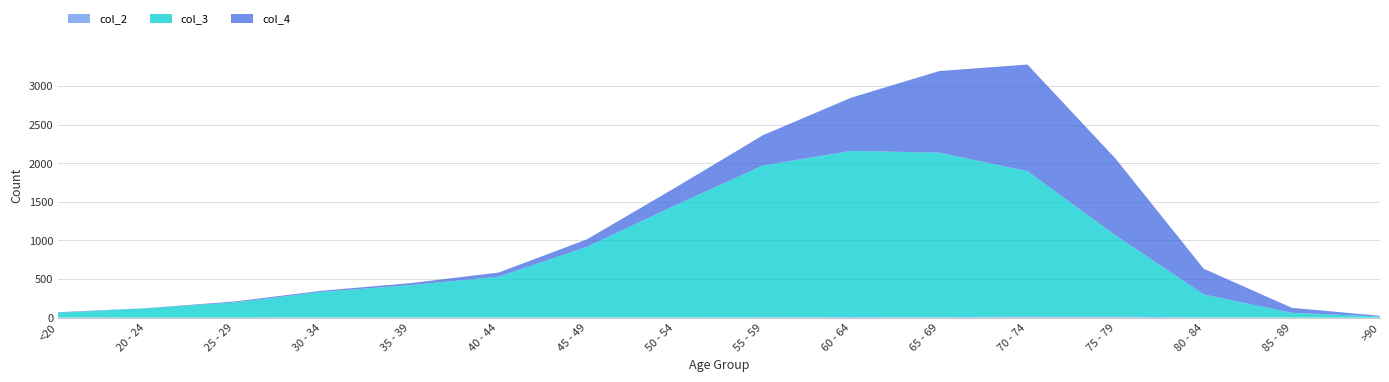

Reading left to right, extract all data points from this chart.

col_4: <20=7	20 - 24=2	25 - 29=13	30 - 34=14	35 - 39=26	40 - 44=53	45 - 49=97	50 - 54=227	55 - 59=392	60 - 64=689	65 - 69=1057	70 - 74=1381	75 - 79=993	80 - 84=333	85 - 89=64	>90=9
col_3: <20=62	20 - 24=121	25 - 29=196	30 - 34=333	35 - 39=420	40 - 44=530	45 - 49=915	50 - 54=1450	55 - 59=1965	60 - 64=2151	65 - 69=2130	70 - 74=1882	75 - 79=1053	80 - 84=296	85 - 89=62	>90=15
col_2: <20=1	20 - 24=0	25 - 29=0	30 - 34=2	35 - 39=1	40 - 44=1	45 - 49=1	50 - 54=3	55 - 59=6	60 - 64=8	65 - 69=6	70 - 74=14	75 - 79=12	80 - 84=4	85 - 89=1	>90=0